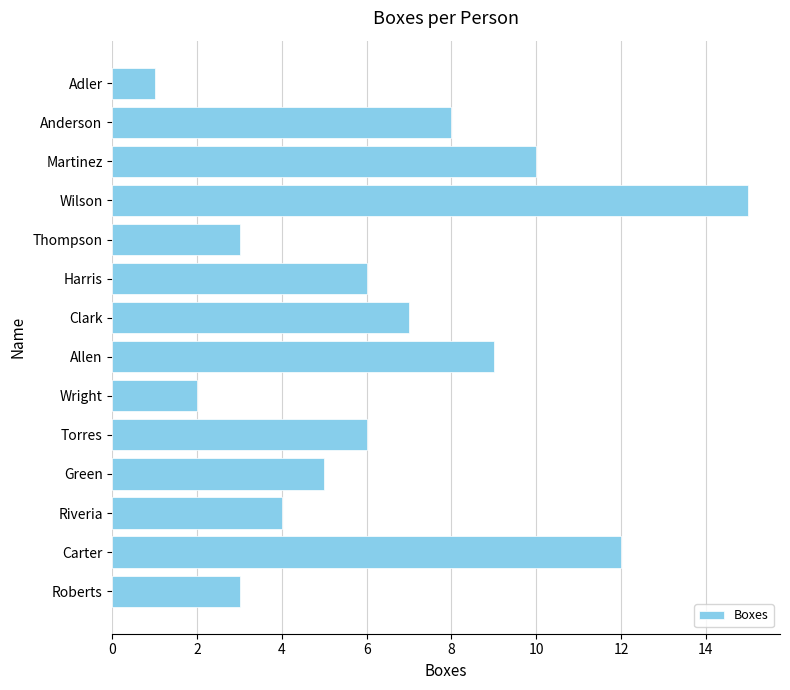

What value does the data have at Thompson?

3